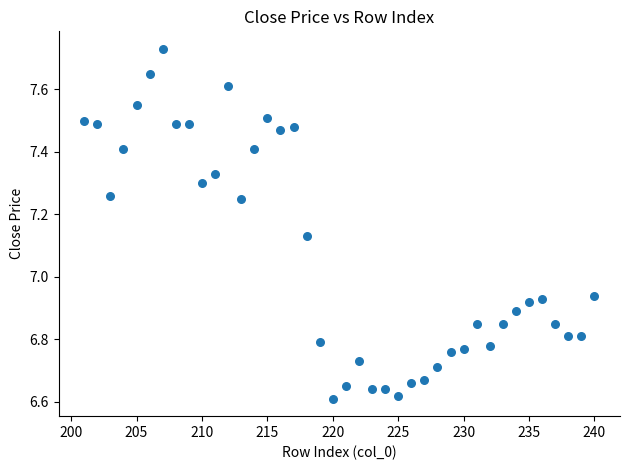

What is the range of Y values (max minus min)?

1.1